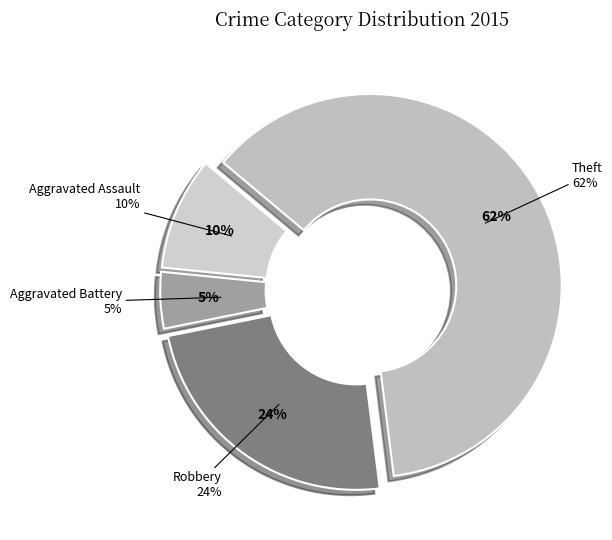

To the nearest percent, what is the combined percentage of Aggravated Battery and Robbery?

29%